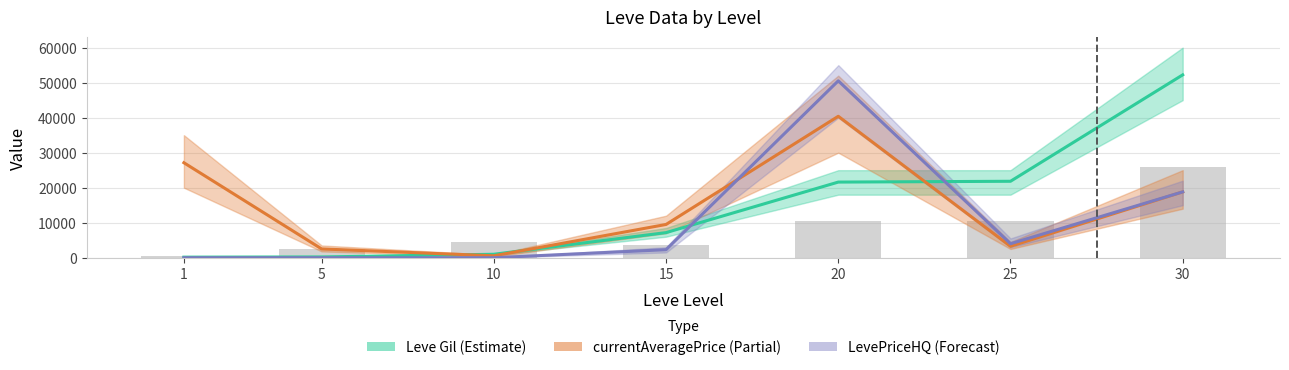

What is the value of the Leve Gil (Estimate) bar at the 3rd from the left?

990